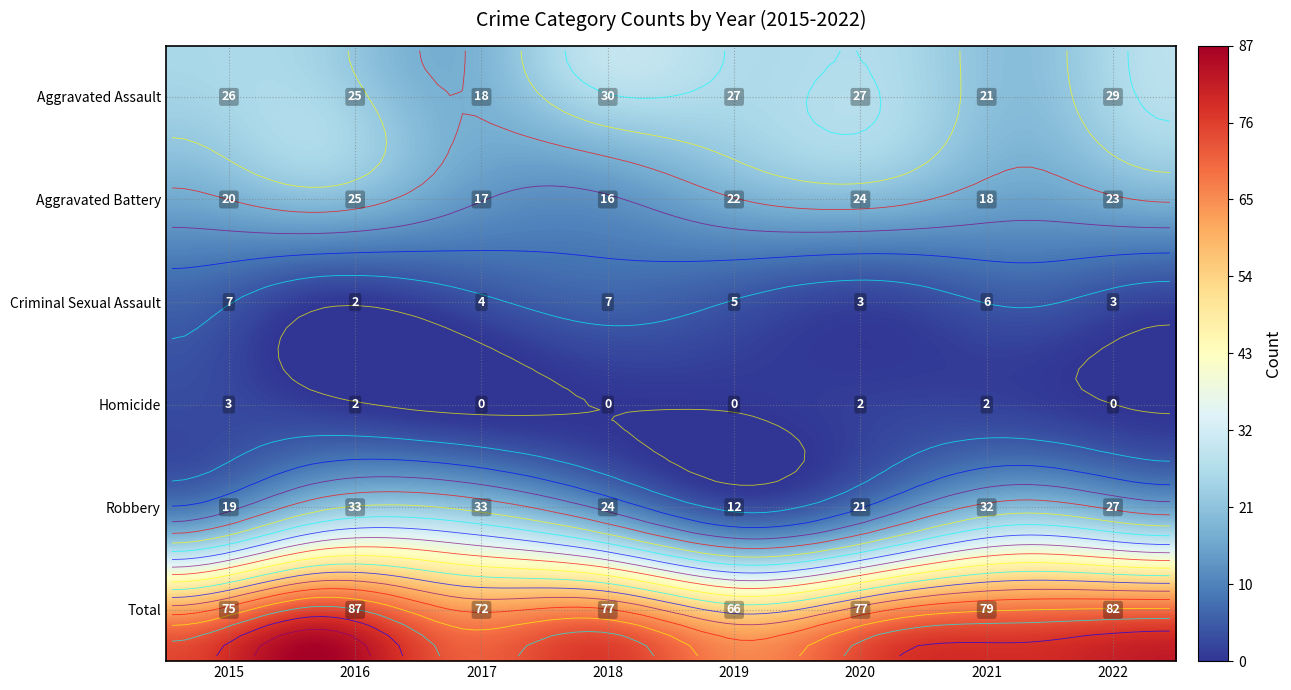

What is the difference between the Robbery values at 2017 and 2015?

14